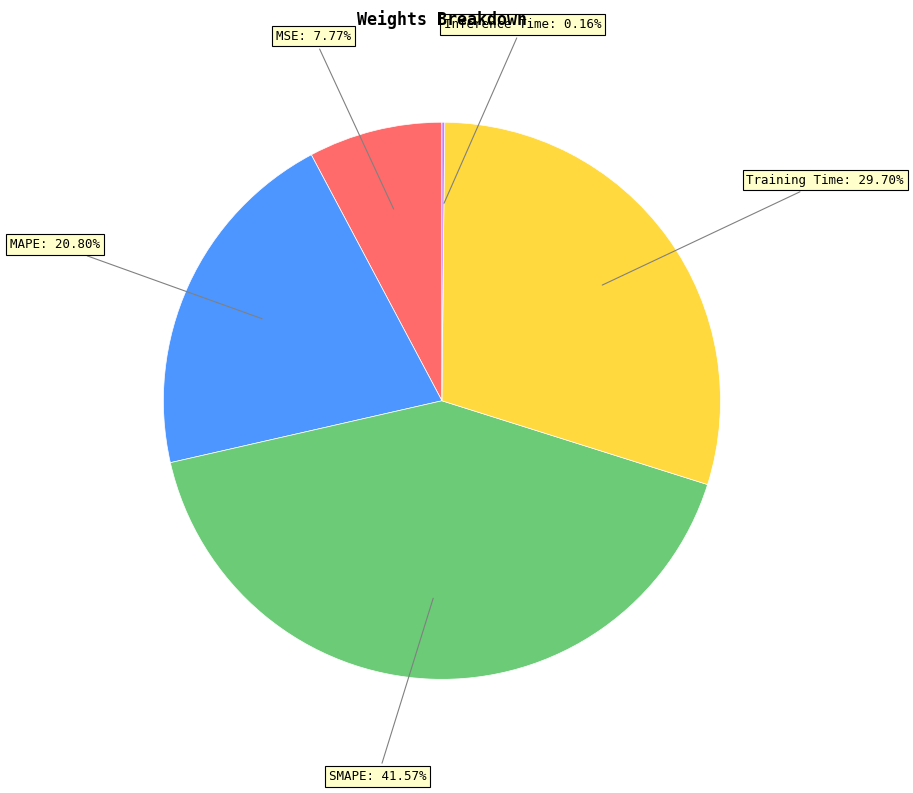

Is there a majority slice in this chart?

No